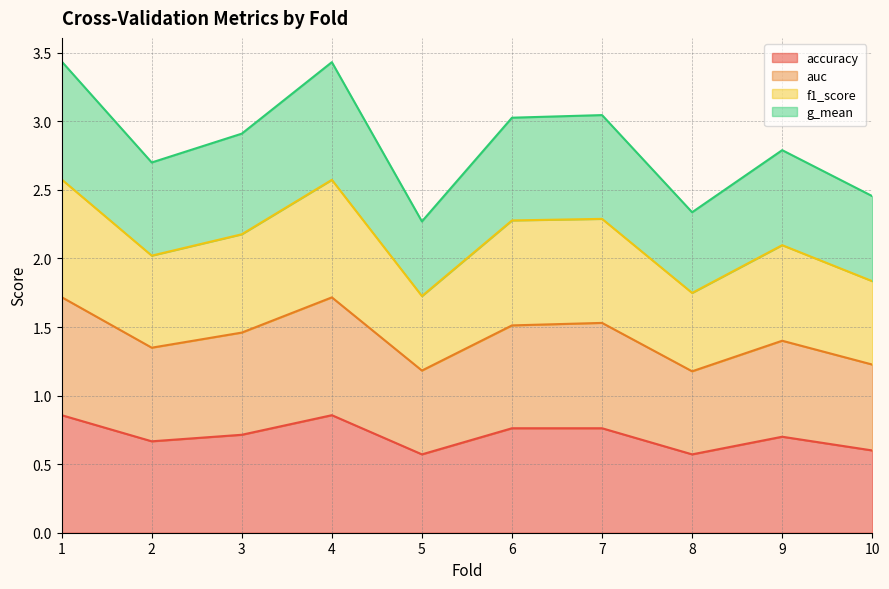

At which label is accuracy closest to 0?

5